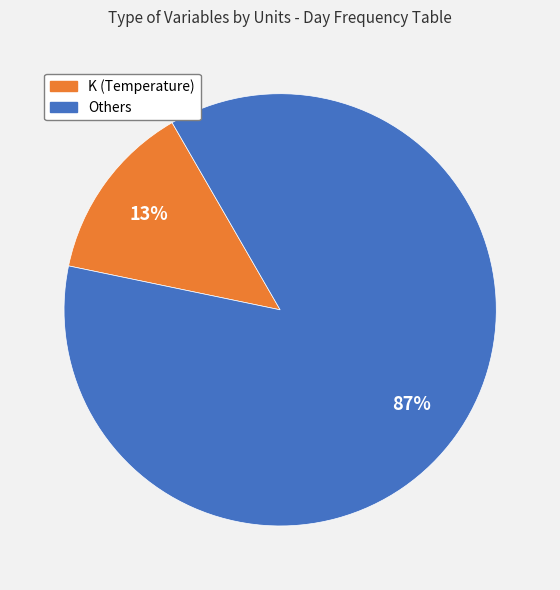

Is there a majority slice in this chart?

Yes